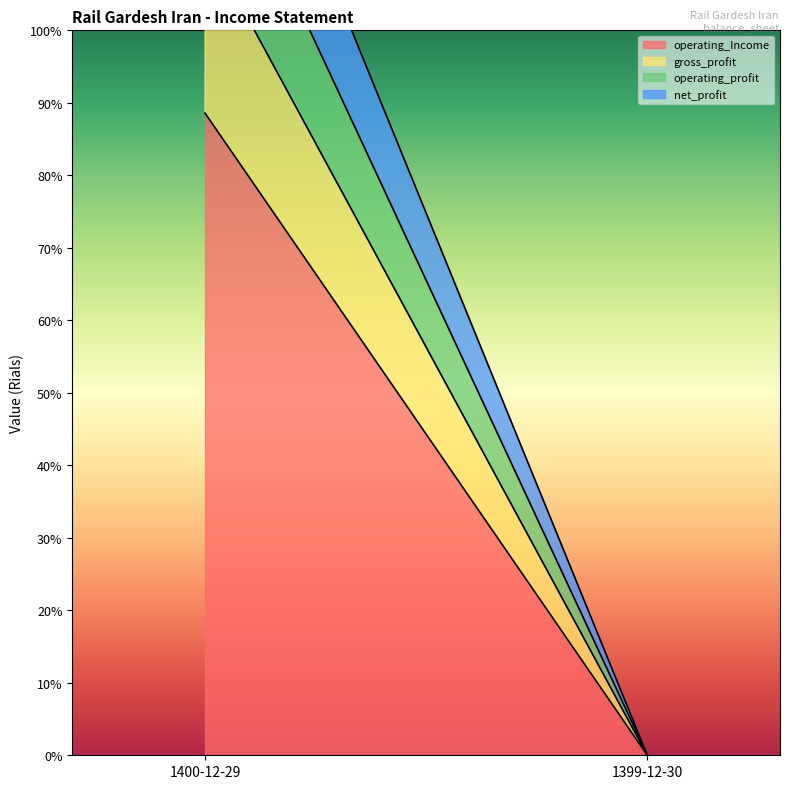

How many categories are shown in the chart?

2